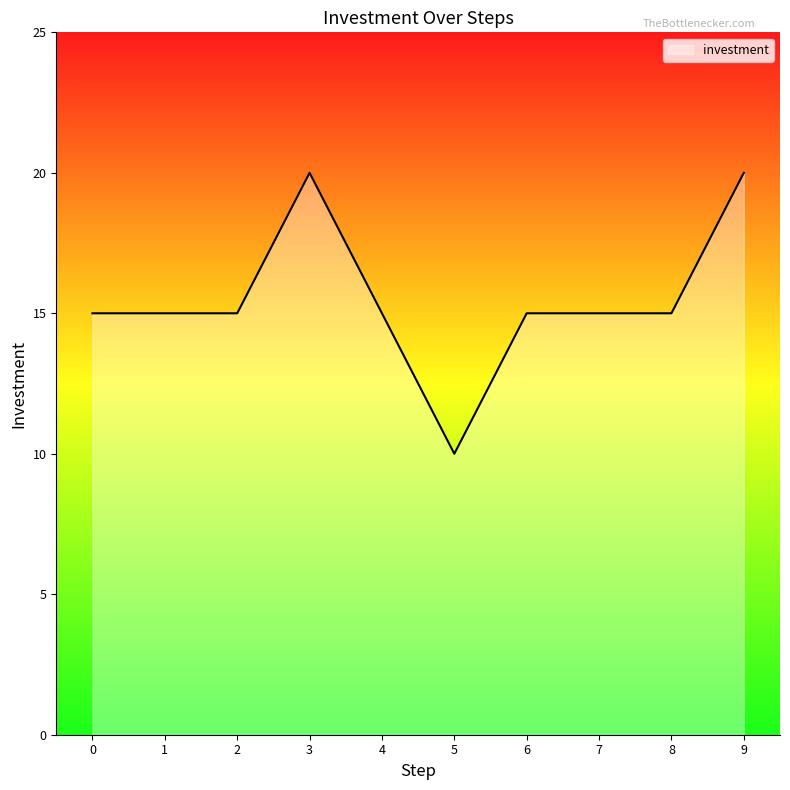

Reading left to right, transcribe all the data shown in this chart.

0=15	1=15	2=15	3=20	4=15	5=10	6=15	7=15	8=15	9=20